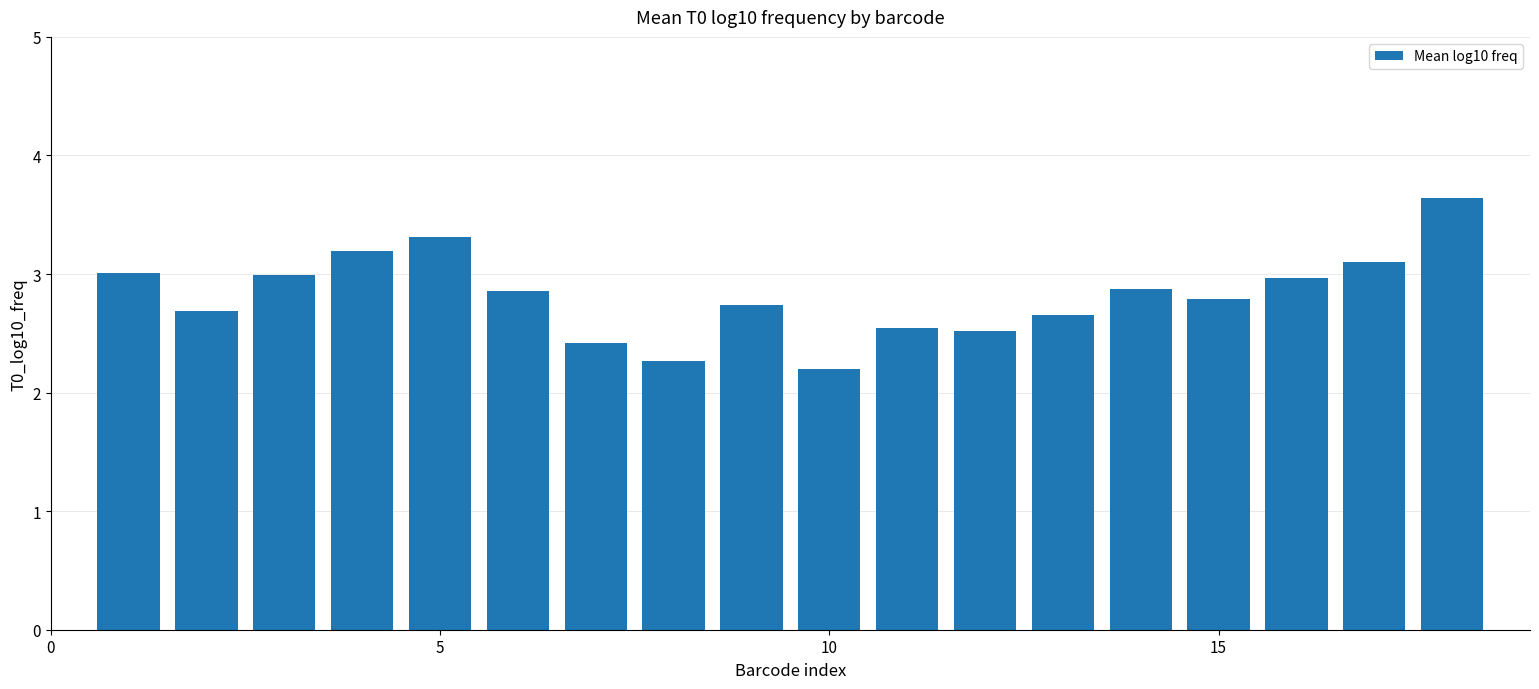

What is the value of the 8th bar from the left?

2.3